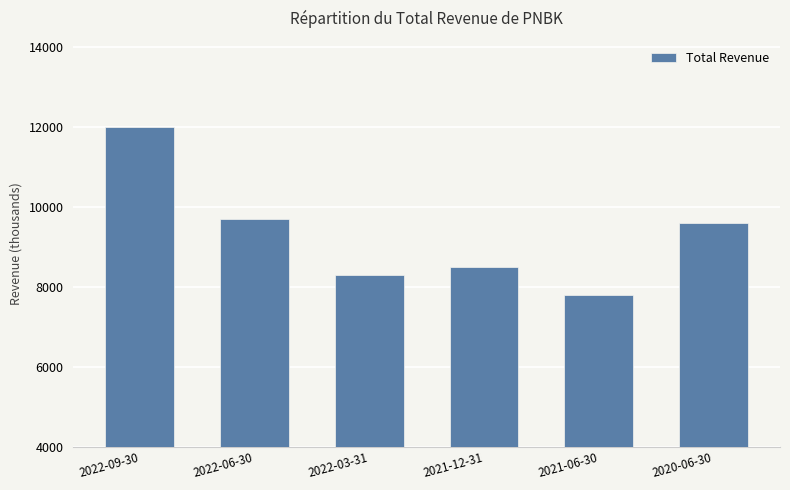

At which label does the data first exceed 9600?

2022-09-30